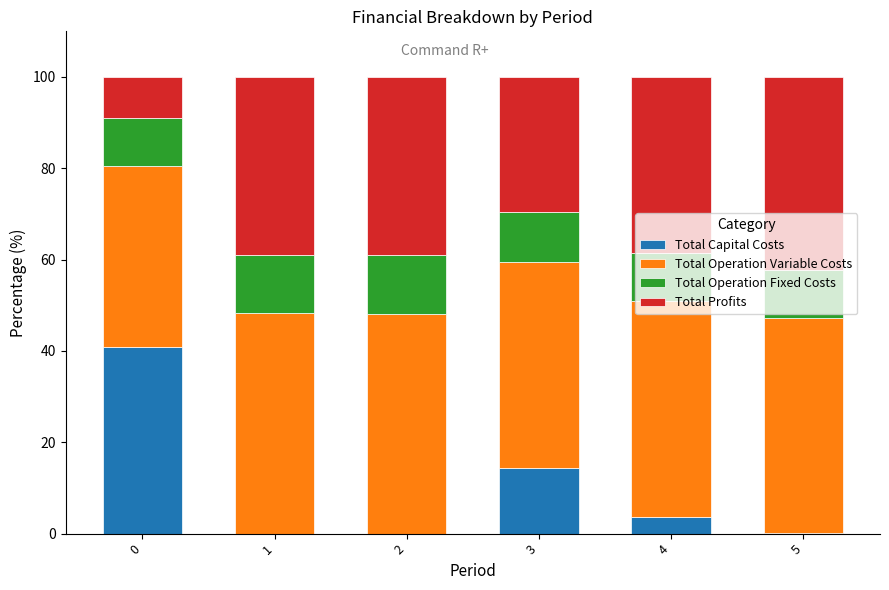

Is it true that Total Capital Costs equals 14.4 at 3?

True